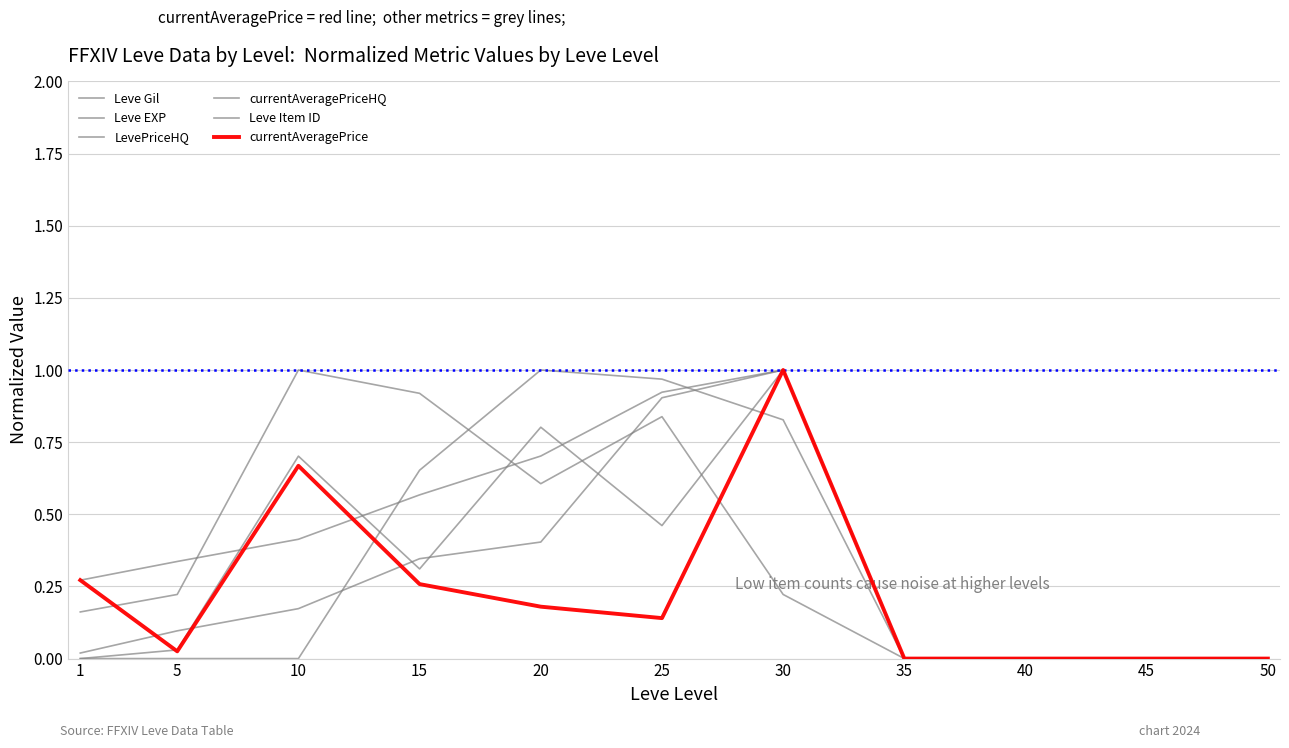

How many lines are shown in the chart?

6